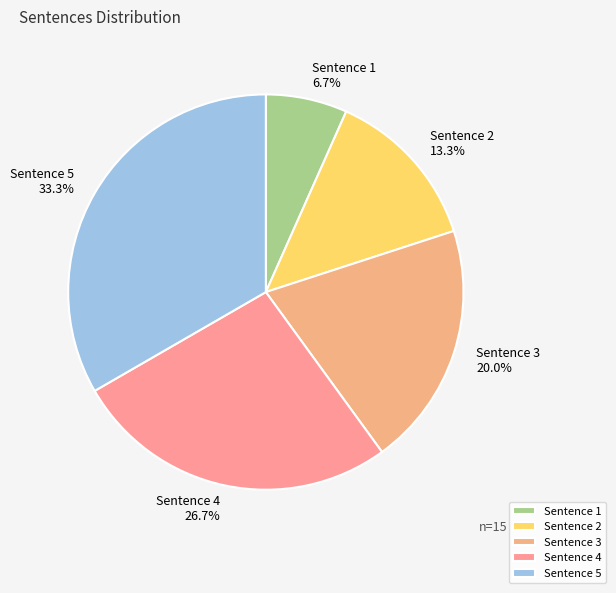

What is the ratio of the value at Sentence 5 to the value at Sentence 2?

2.5